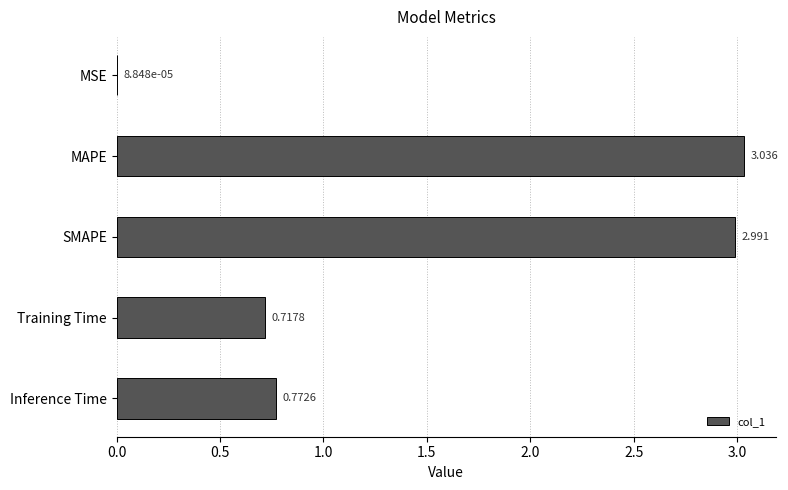

Which has a higher value, Training Time or SMAPE?

SMAPE